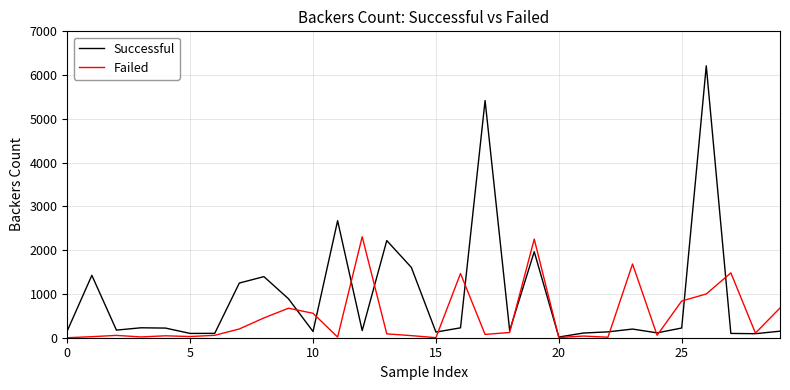

List the series in order of their peak value, lowest first.

Failed, Successful